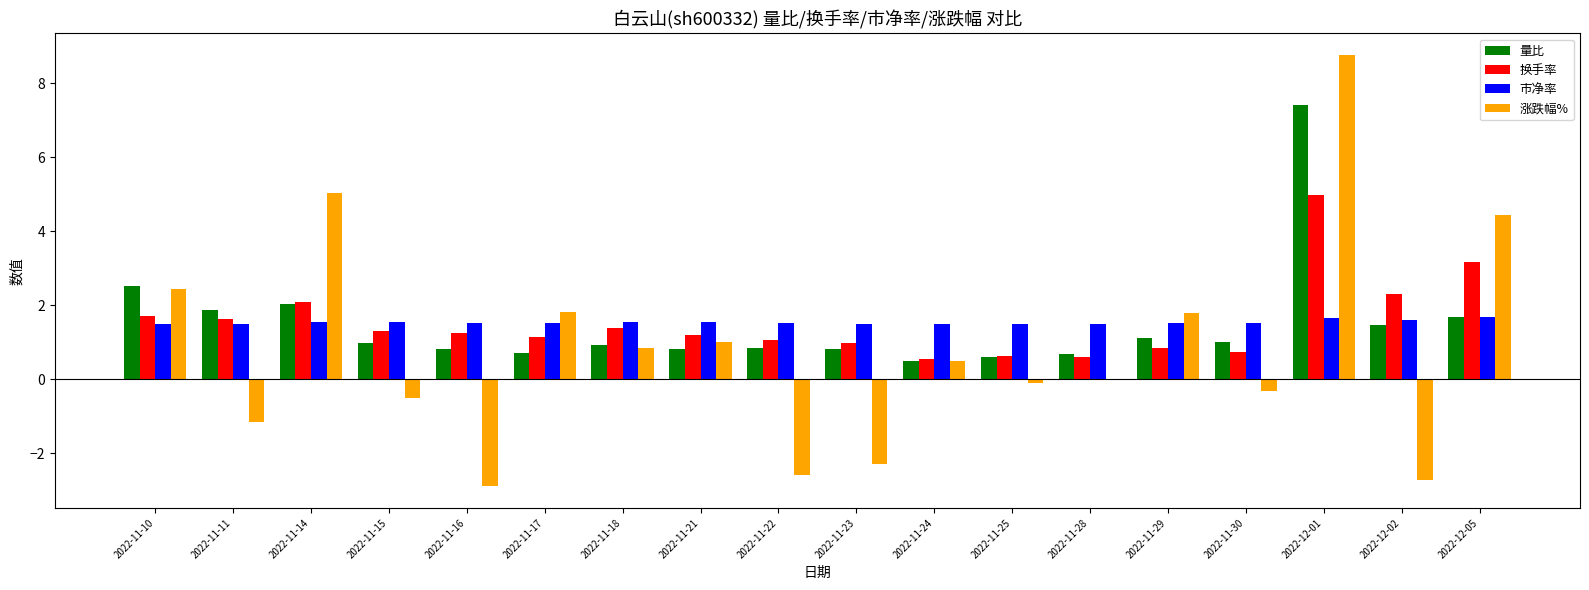

What are all the series names shown in the legend?

量比, 换手率, 市净率, 涨跌幅%